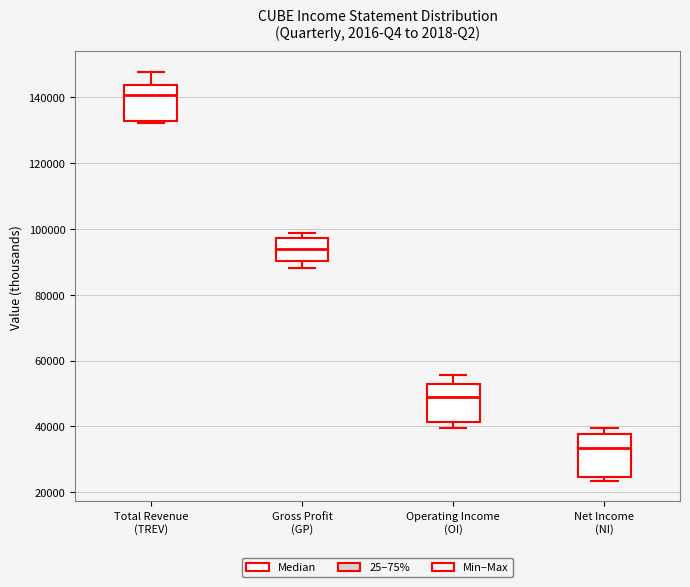

Where does the median line of the box for Net Income (NI) sit on the y-axis? The values are not printed on the chart, so give them approximately, as read against the axis.

34000